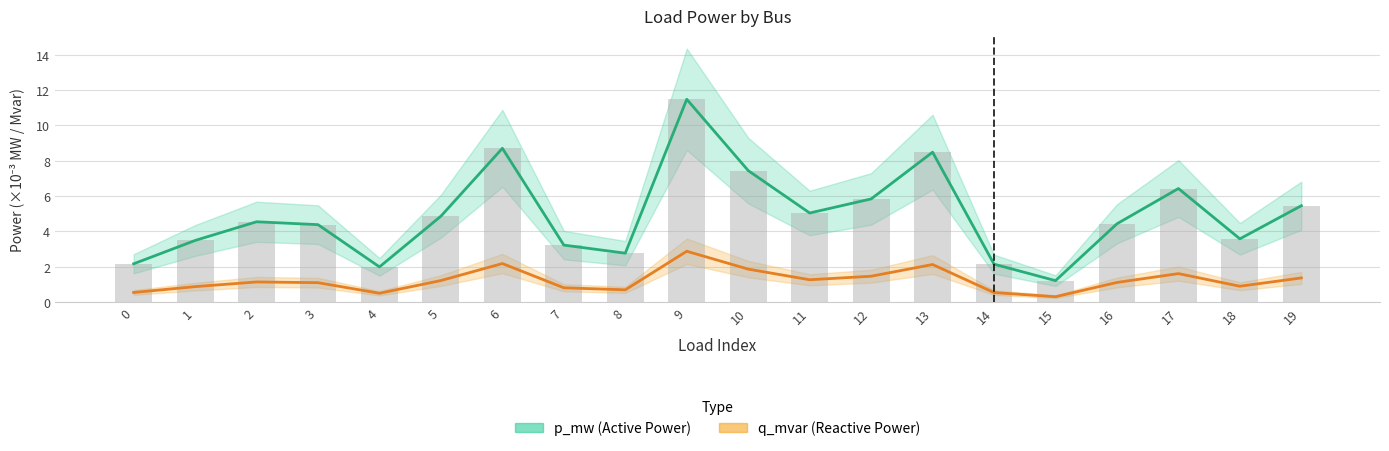

Reading left to right, transcribe all the data shown in this chart.

p_mw: 0=2.2	1=3.5	2=4.5	3=4.4	4=2.0	5=4.9	6=8.7	7=3.2	8=2.8	9=11.5	10=7.4	11=5.0	12=5.8	13=8.5	14=2.1	15=1.2	16=4.4	17=6.4	18=3.6	19=5.5
q_mvar: 0=0.5	1=0.9	2=1.1	3=1.1	4=0.5	5=1.2	6=2.2	7=0.8	8=0.7	9=2.9	10=1.9	11=1.3	12=1.5	13=2.1	14=0.5	15=0.3	16=1.1	17=1.6	18=0.9	19=1.4